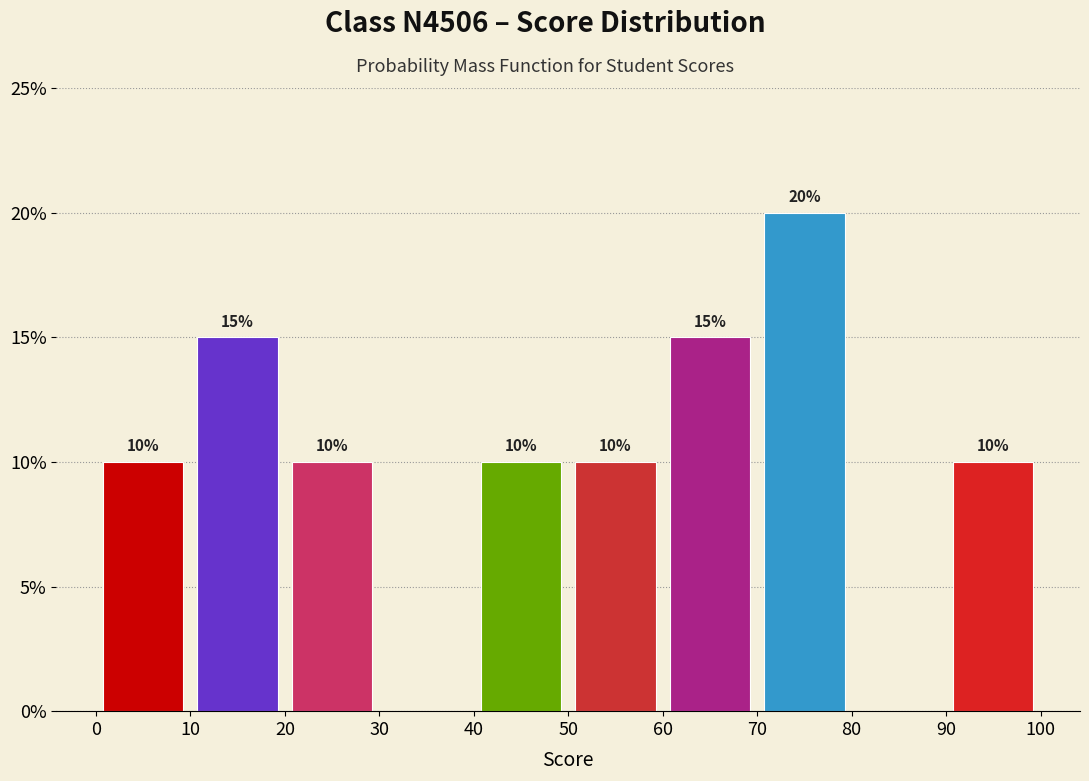

Which range on the x-axis has the tallest bar?

70 to 80